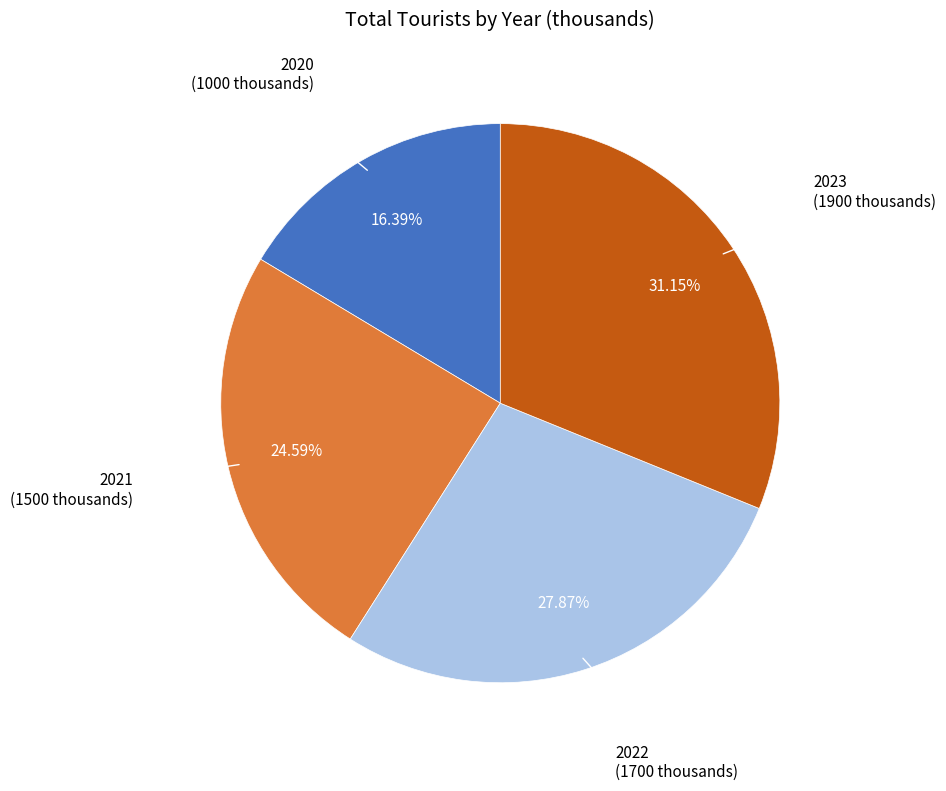

Count the number of slices in the pie.

4